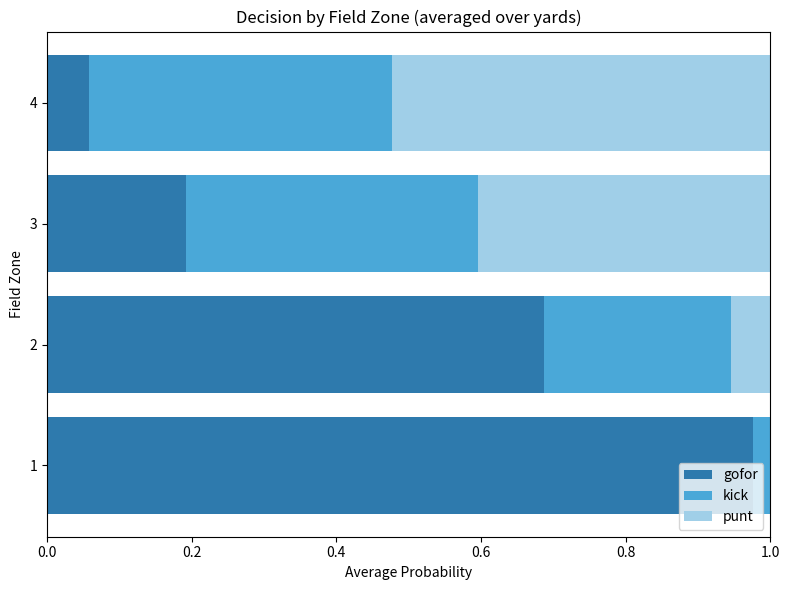

The value of gofor at 3 is 0.2. True or false?

True